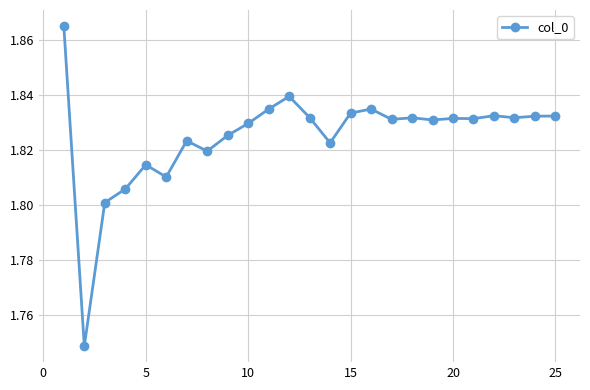

How many values are between 1 and 2?

25